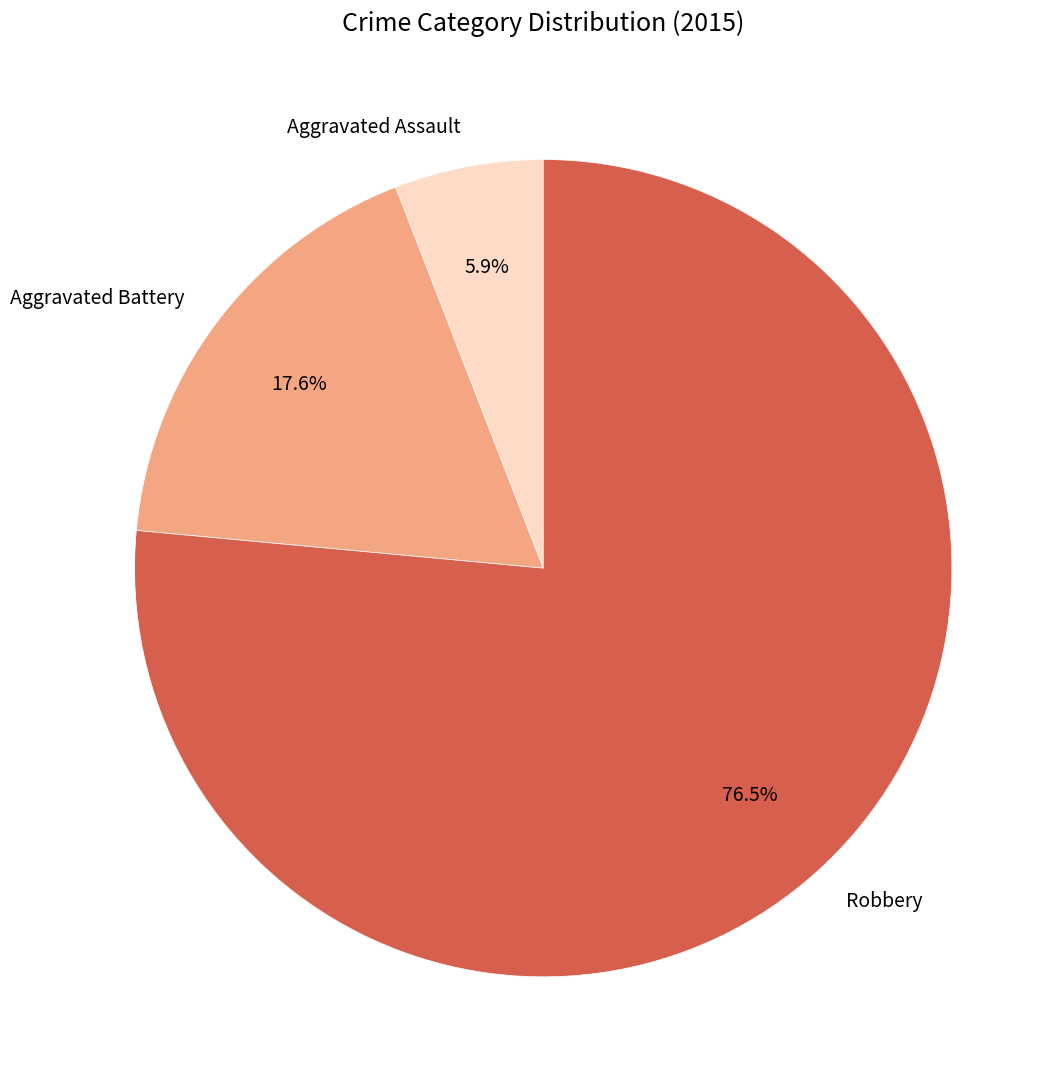

Which has a higher value, Aggravated Assault or Robbery?

Robbery